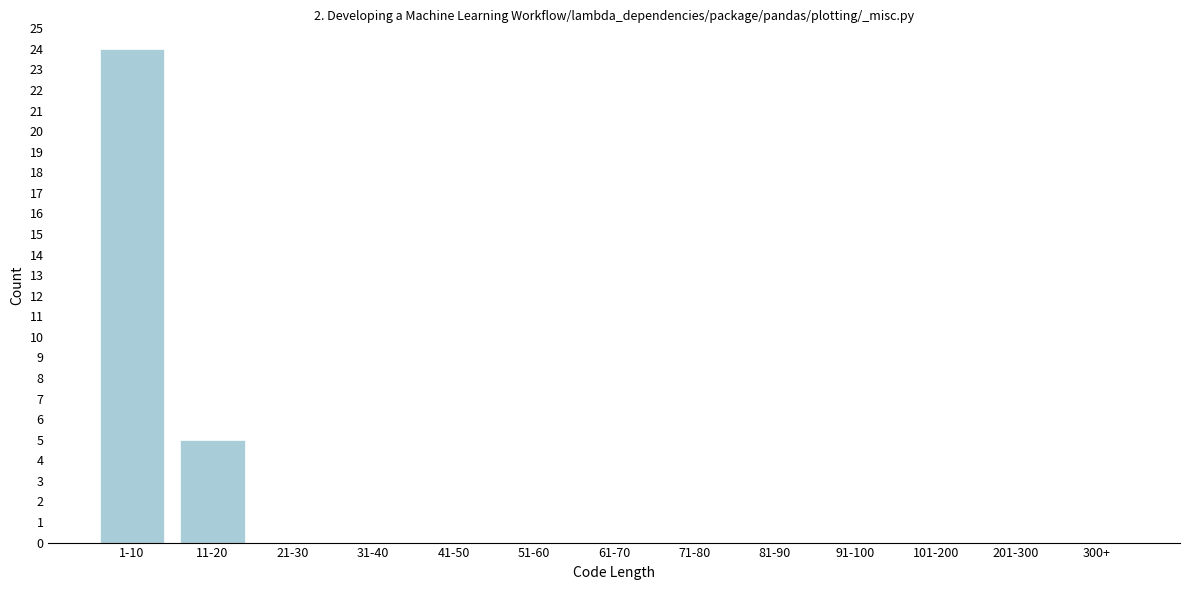

Reading right to left, extract all data points from this chart.

300+=0	201-300=0	101-200=0	91-100=0	81-90=0	71-80=0	61-70=0	51-60=0	41-50=0	31-40=0	21-30=0	11-20=5	1-10=24